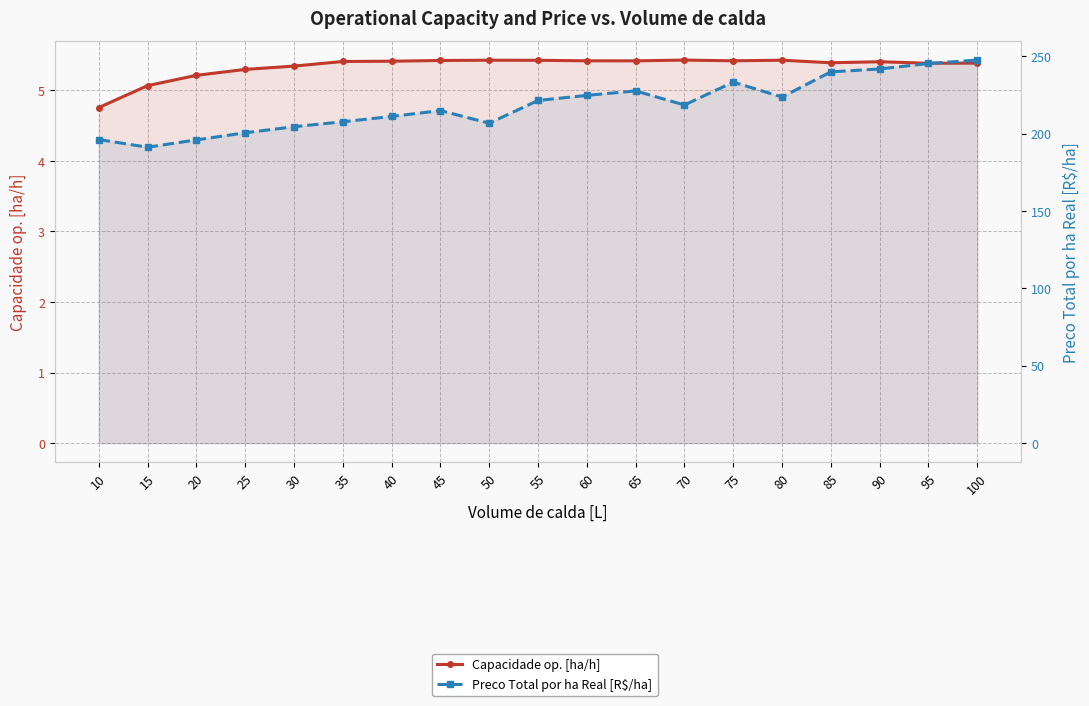

The Preco Total por ha Real [R$/ha] series shows 221.4 at 55. True or false?

True